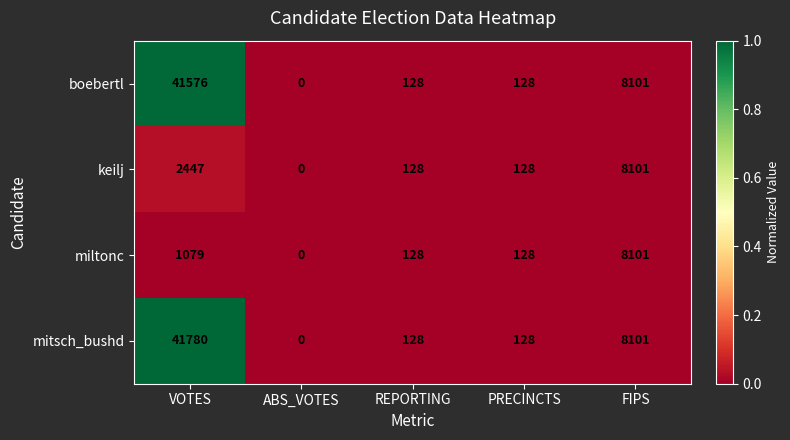

Which series has the largest total across all categories?

mitsch_bushd